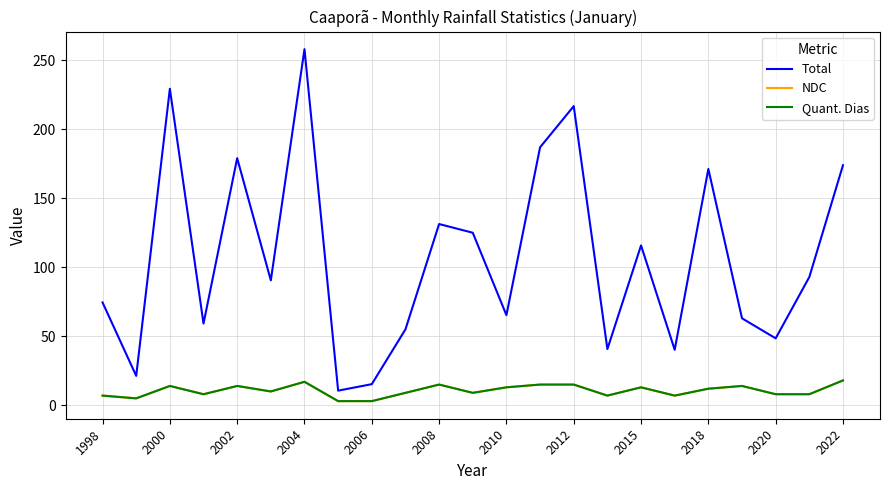

Is this an area chart (filled region under the line)?

No